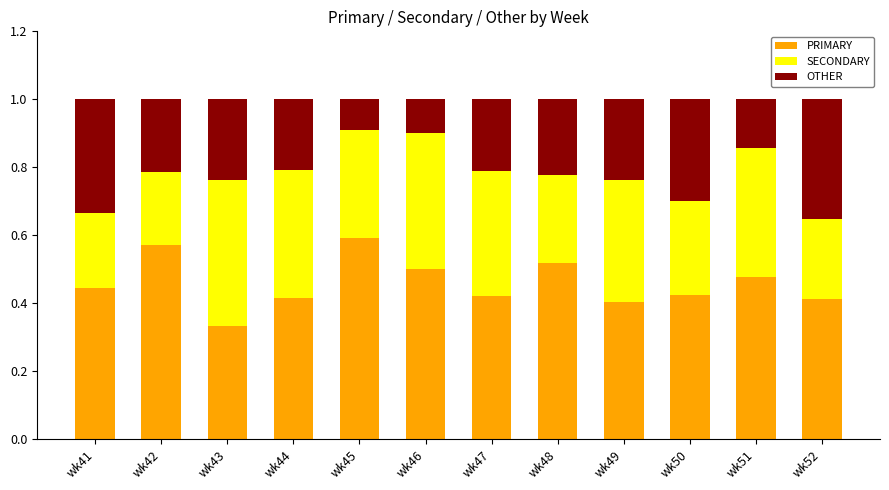

How many PRIMARY values are between 0 and 1?

12